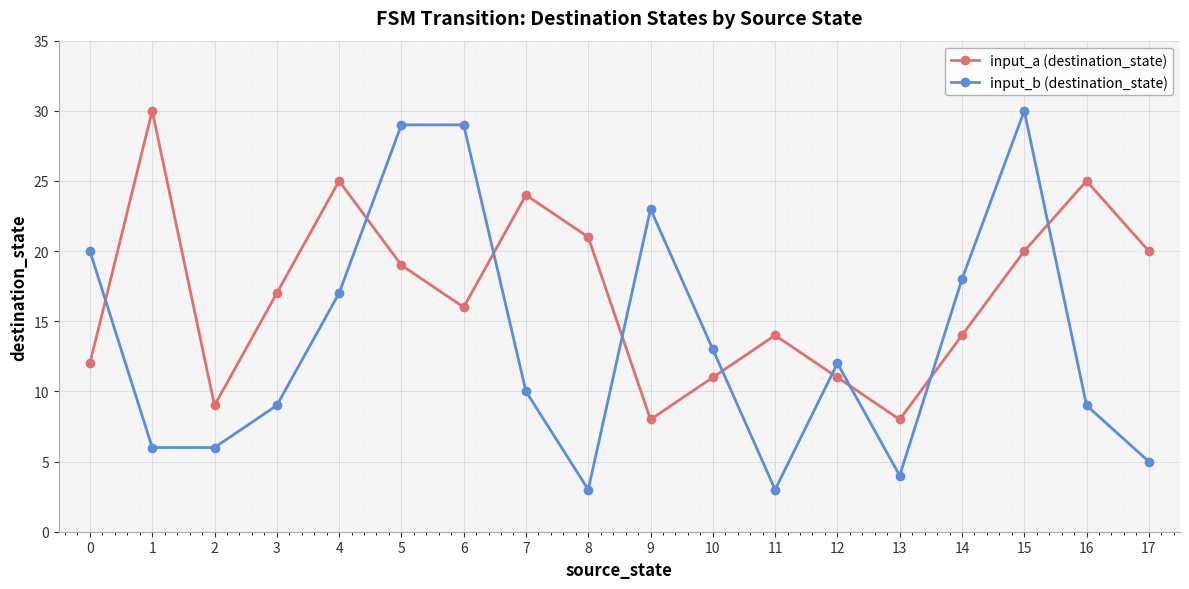

Is it true that input_a (destination_state) equals 42 at 16?

False